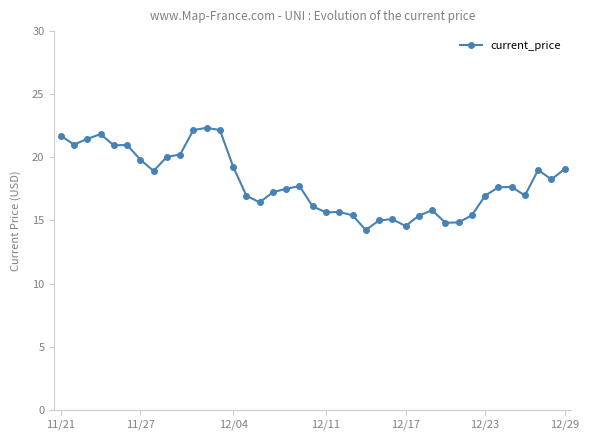

What is the difference between the maximum and minimum values?

8.1